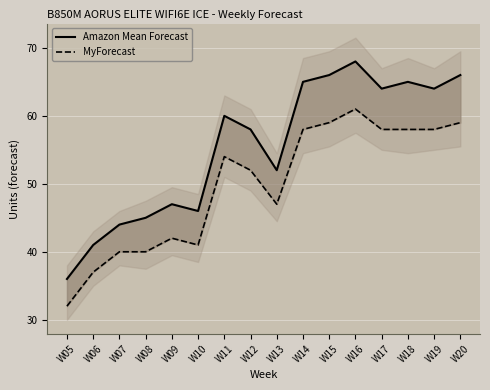

Read the Amazon Mean Forecast value at W10.

46